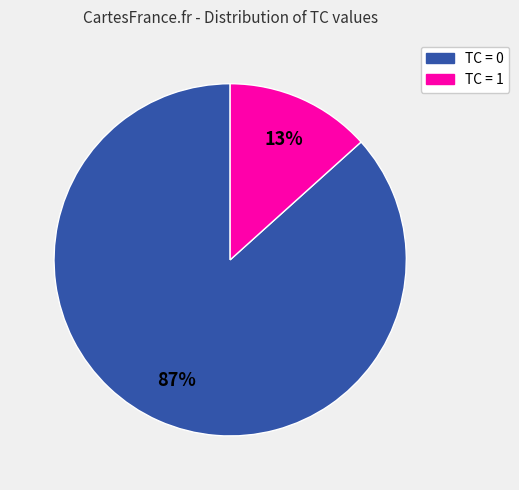

Which category has the smallest portion of the pie?

TC = 1